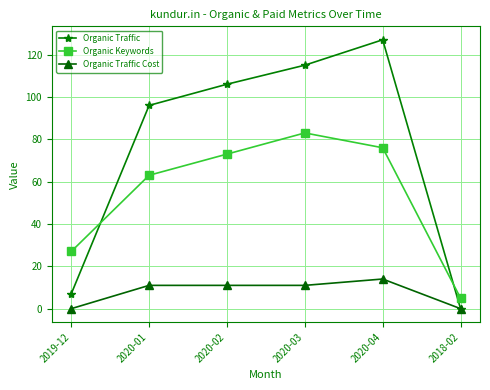

Reading left to right, extract all data points from this chart.

Organic Traffic: 7	96	106	115	127	0
Organic Keywords: 27	63	73	83	76	5
Organic Traffic Cost: 0	11	11	11	14	0